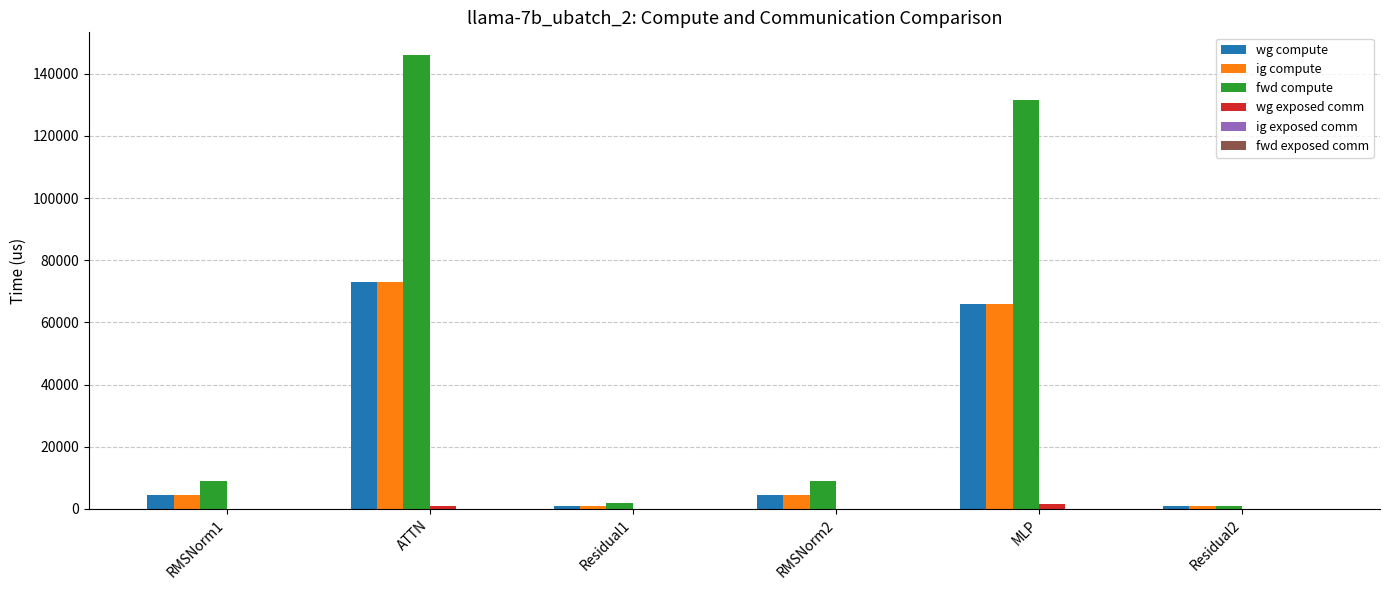

How many groups of bars are there?

6